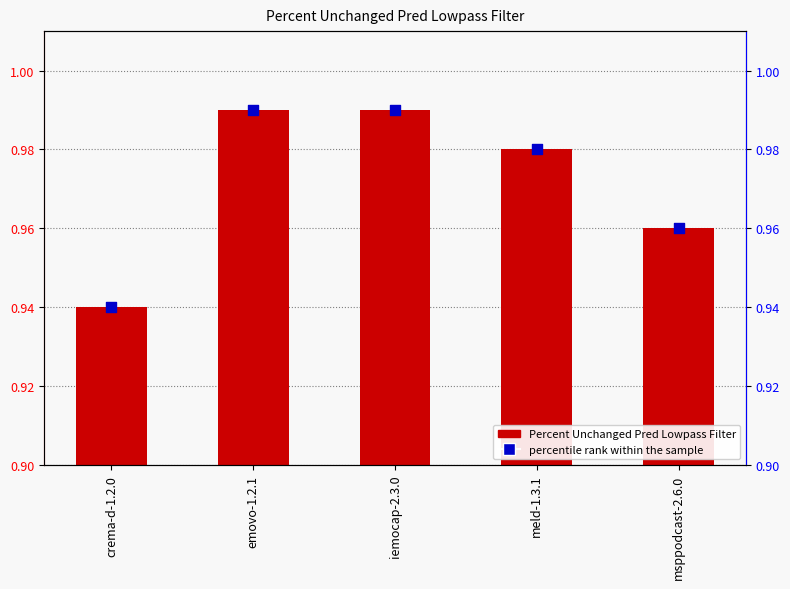

At which category is the sum across all series the highest?

emovo-1.2.1